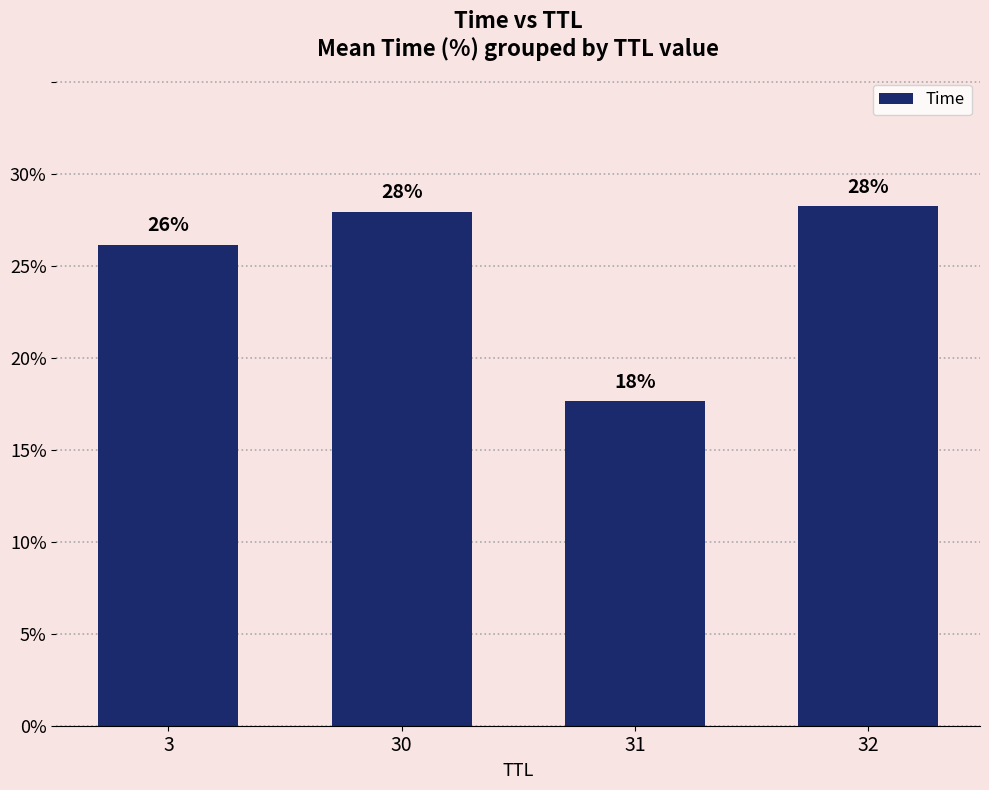

At which category does the chart reach its peak across all series?

32